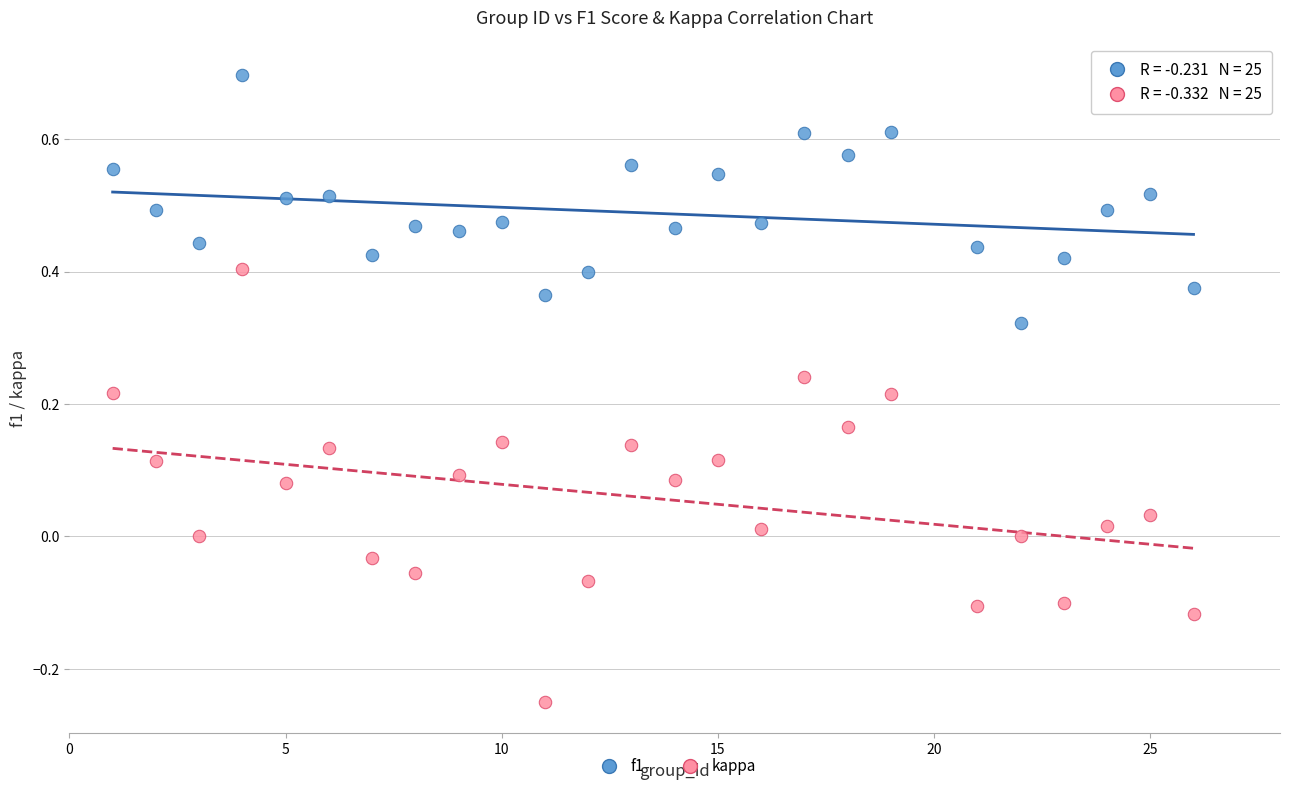

Which series has the widest spread of Y values?

kappa